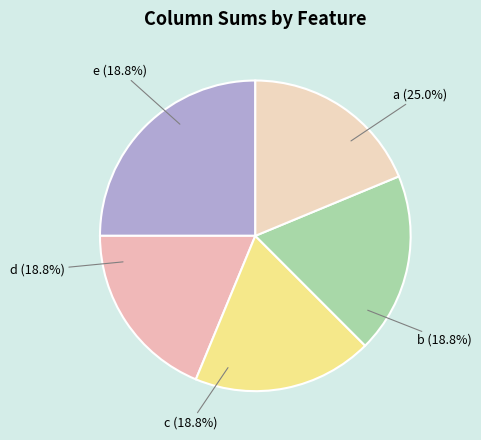

Is there any slice that represents more than half of the pie?

No